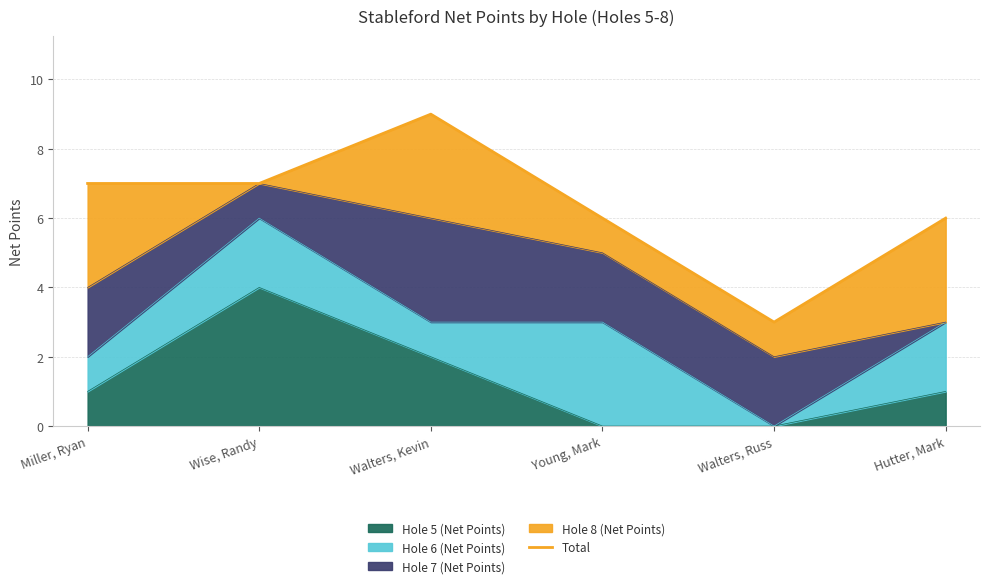

Which label corresponds to the largest value in the chart?

Walters, Kevin